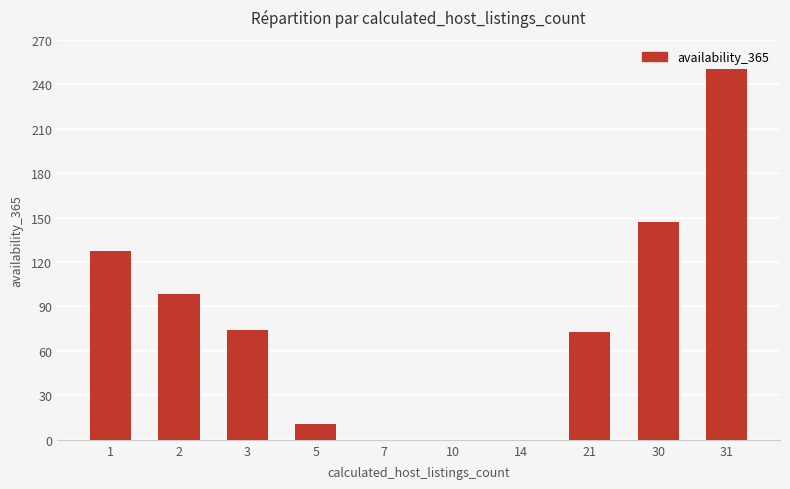

What is the sum of the values at 1 and 10?

127.4